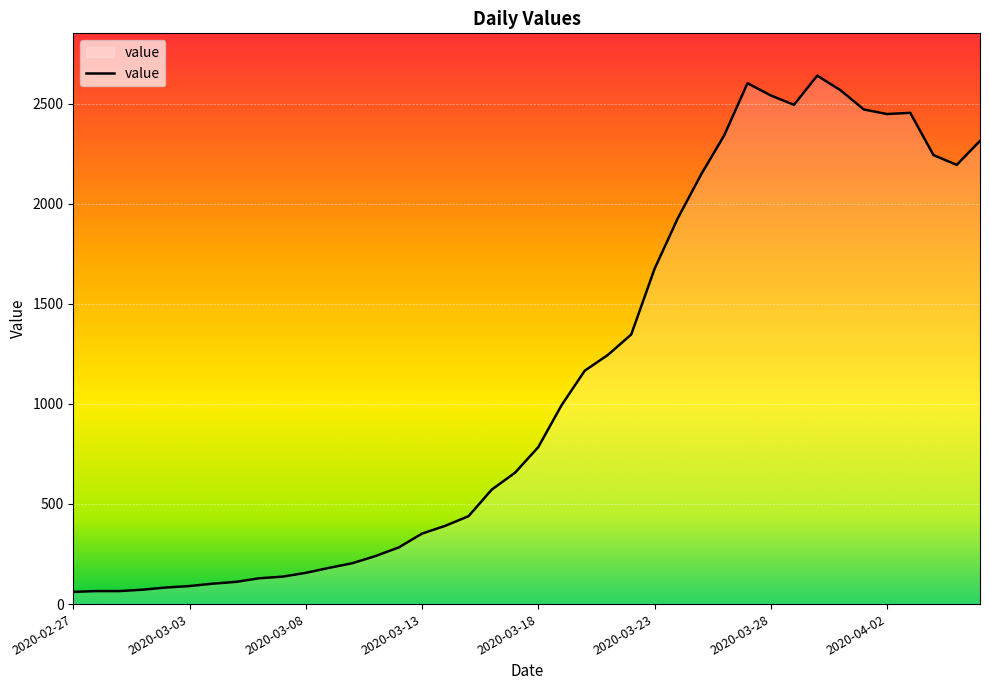

What is the smallest value displayed?

61